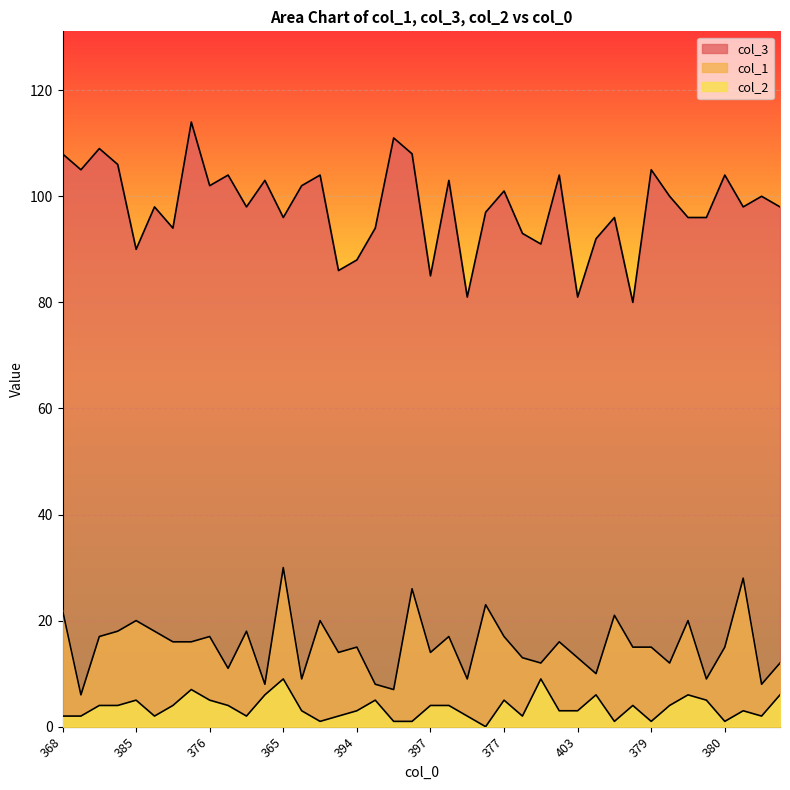

What is the sum of all col_2 values?

143